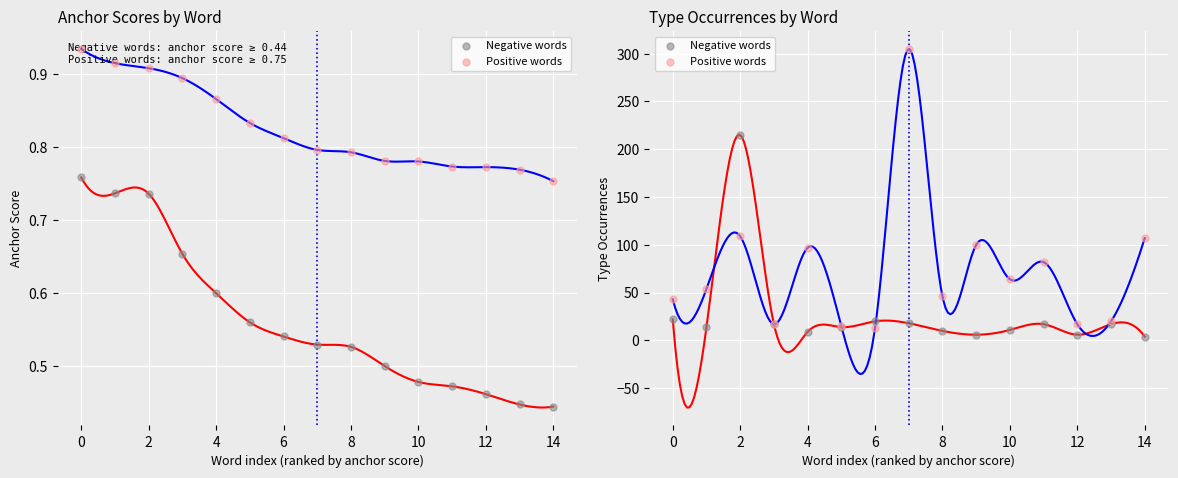

Is the value of Negative words at 8 greater than the value of Positive words at 13?

No